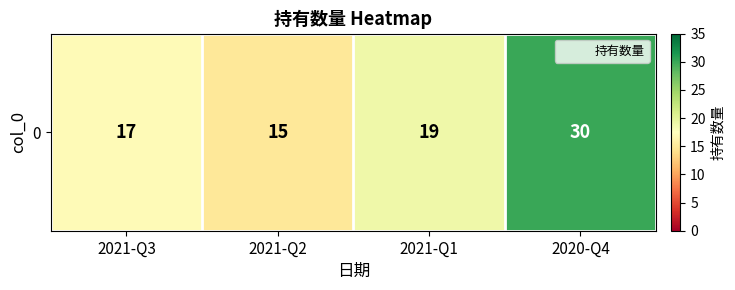

What is the change in value from 2021-Q3 to 2021-Q2?

-2